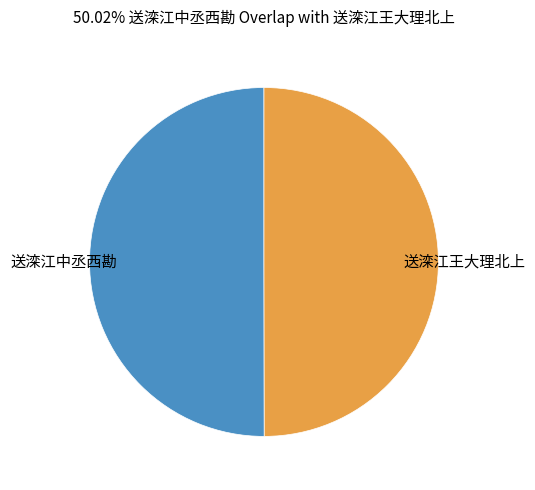

The 送滦江中丞西勘 slice represents 50% of the pie. True or false?

True